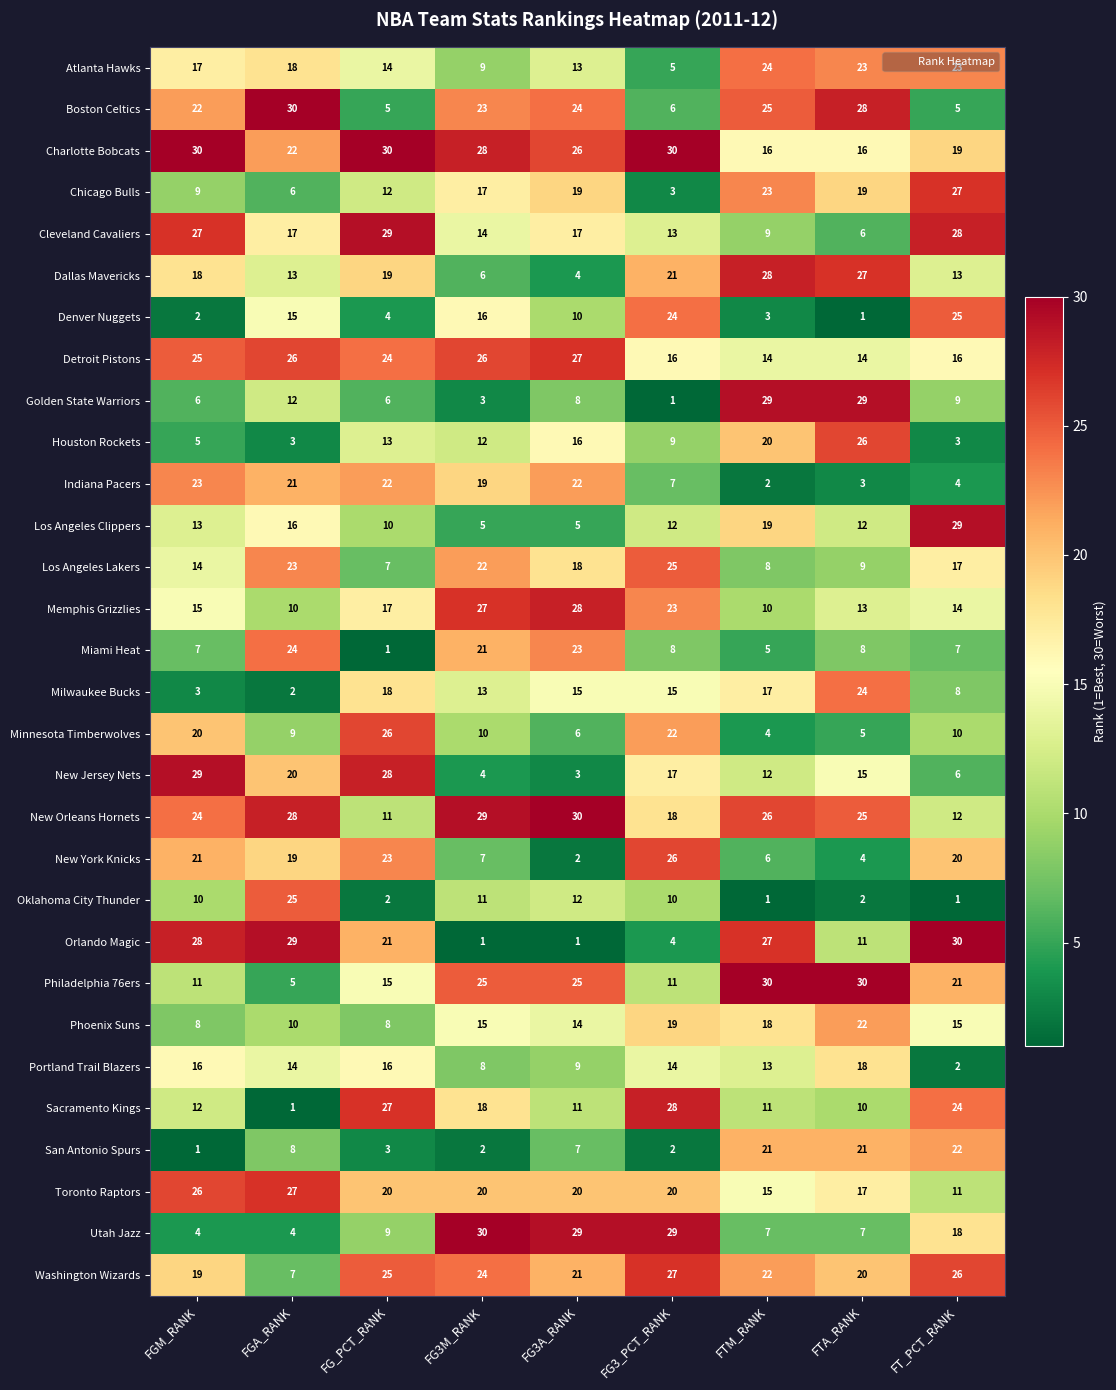

Between FG3A_RANK and FT_PCT_RANK, which series saw the biggest shift?

Orlando Magic